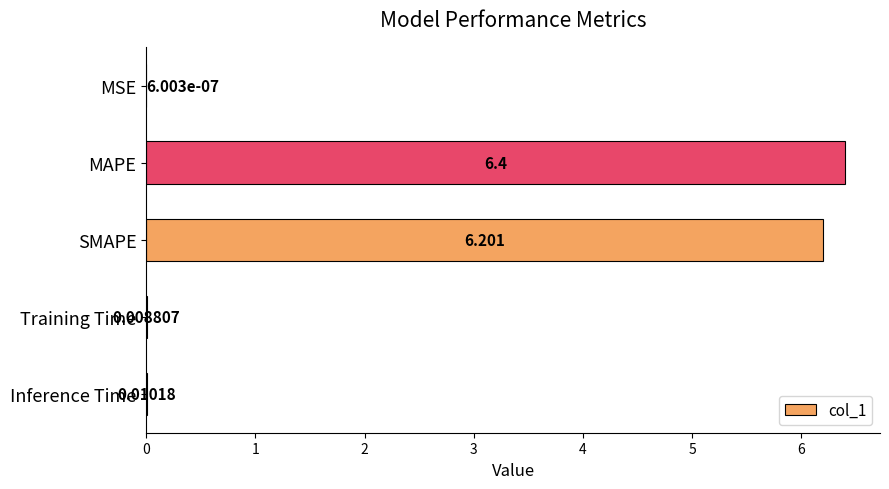

Does the chart contain stacked bars?

No